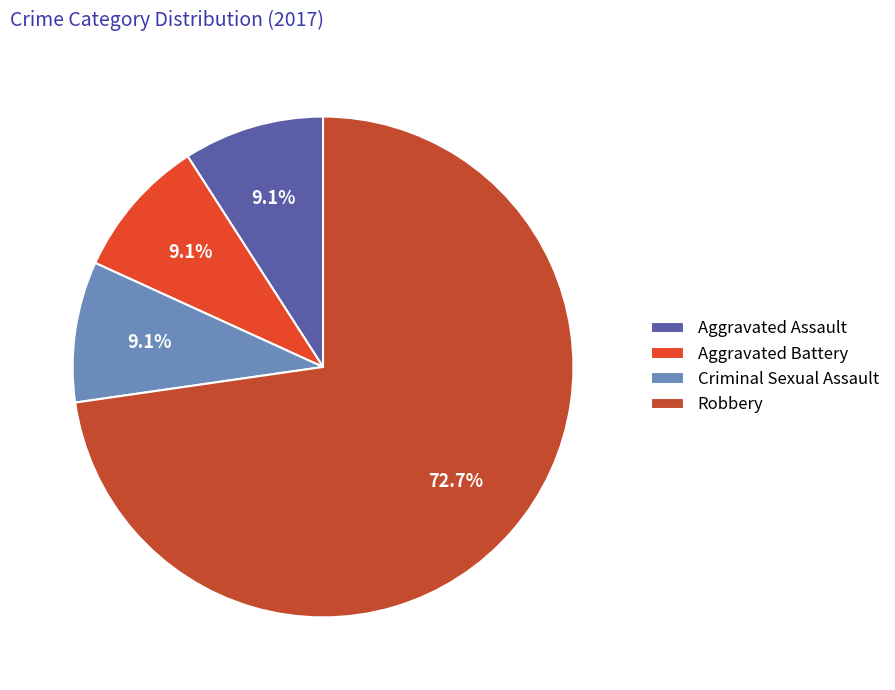

To the nearest percent, what percentage of the pie is Robbery?

73%